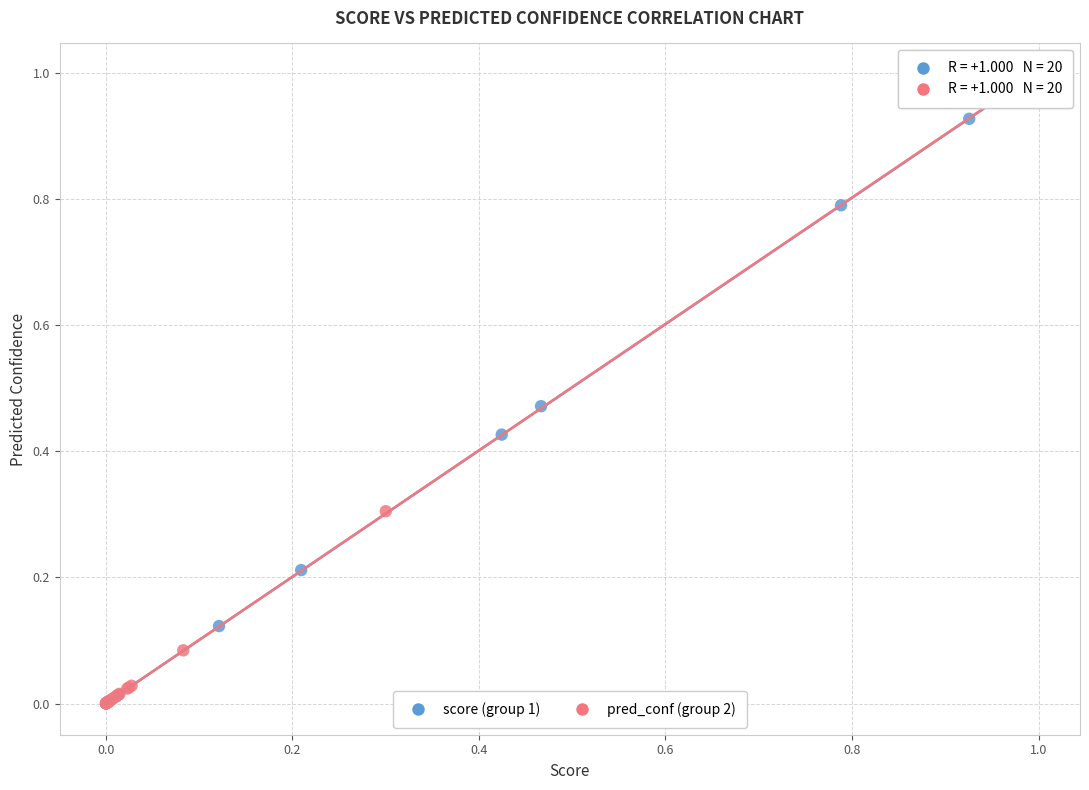

Which series has the largest Y range (max minus min)?

score (group 1)